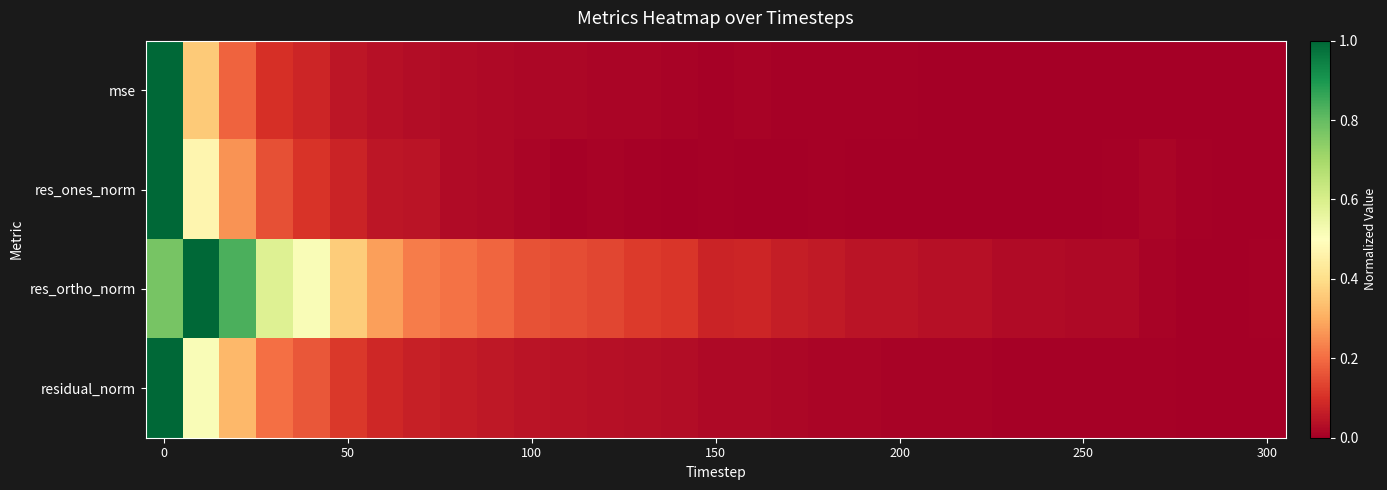

Reading left to right, what are all the values shown in this chart?

mse: 1.0	0.4	0.2	0.1	0.1	0.1	0.0	0.0	0.0	0.0	0.0	0.0	0.0	0.0	0.0	0.0	0.0	0.0	0.0	0.0	0.0	0.0	0.0	0.0	0.0	0.0	0.0	0.0	0.0	0.0	0.0
res_ones_norm: 1.0	0.5	0.3	0.2	0.1	0.1	0.0	0.0	0.0	0.0	0.0	0.0	0.0	0.0	0.0	0.0	0.0	0.0	0.0	0.0	0.0	0.0	0.0	0.0	0.0	0.0	0.0	0.0	0.0	0.0	0.0
res_ortho_norm: 0.8	1.0	0.8	0.6	0.5	0.4	0.3	0.2	0.2	0.2	0.2	0.2	0.1	0.1	0.1	0.1	0.1	0.1	0.1	0.0	0.0	0.0	0.0	0.0	0.0	0.0	0.0	0.0	0.0	0.0	0.0
residual_norm: 1.0	0.5	0.3	0.2	0.2	0.1	0.1	0.1	0.1	0.1	0.0	0.0	0.0	0.0	0.0	0.0	0.0	0.0	0.0	0.0	0.0	0.0	0.0	0.0	0.0	0.0	0.0	0.0	0.0	0.0	0.0